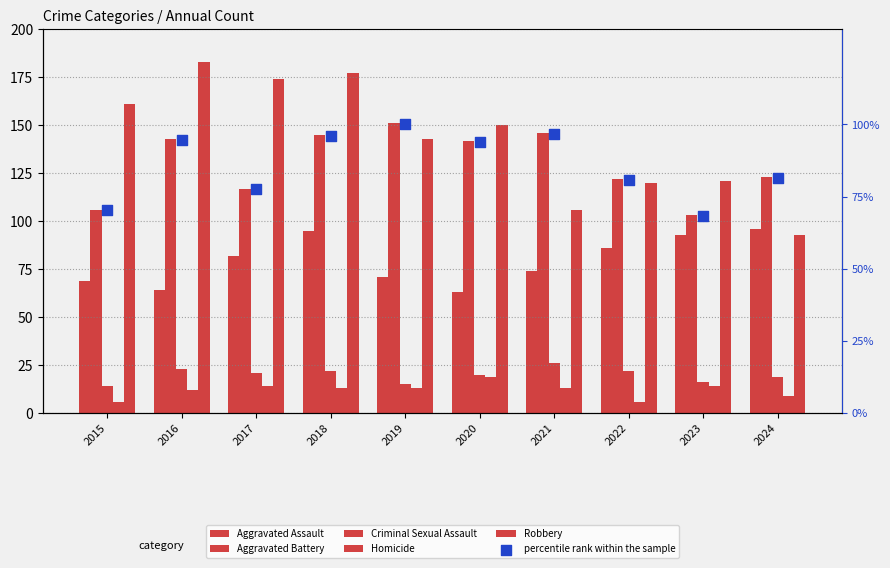

Which series reaches the minimum Y coordinate?

Homicide